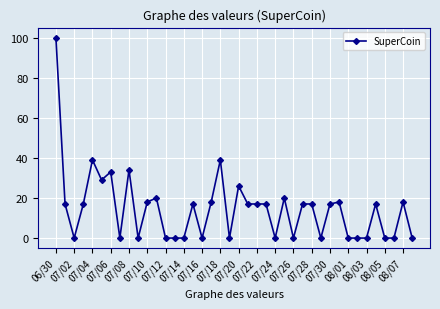

What is the maximum value shown in the chart?

100